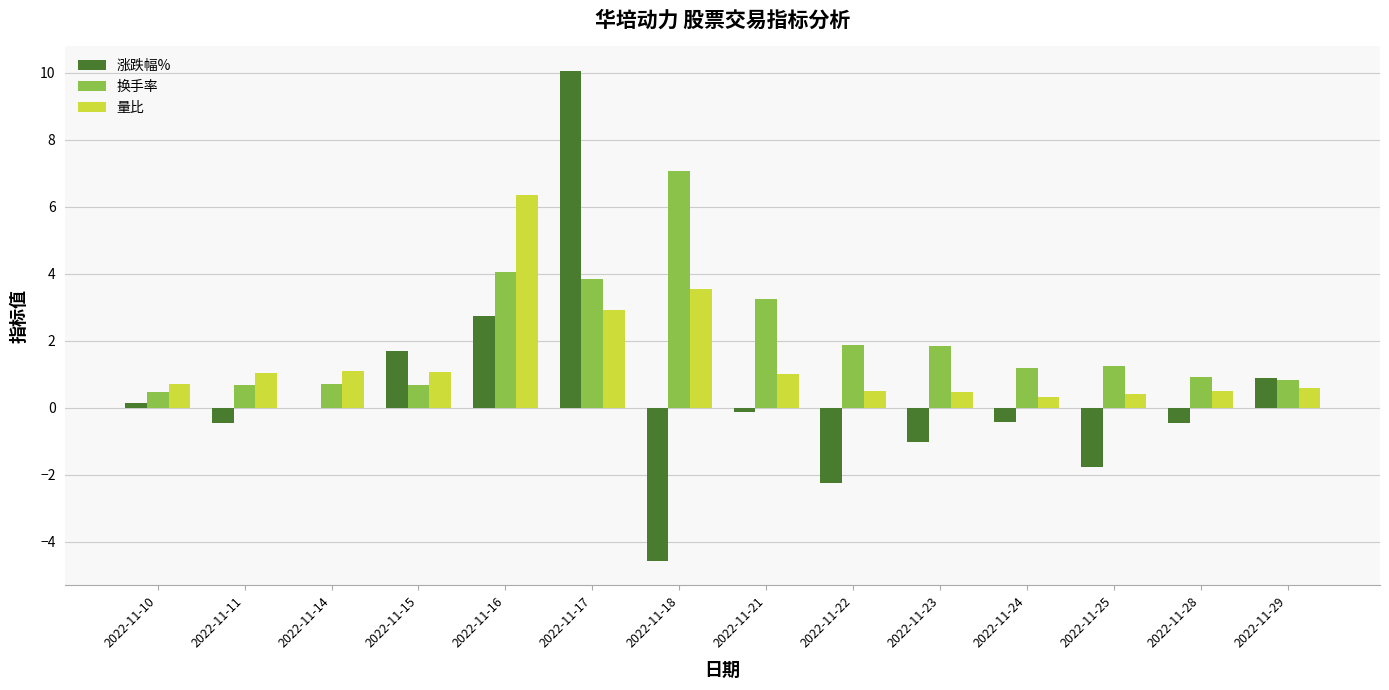

At which label does 涨跌幅% first exceed 0?

2022-11-10